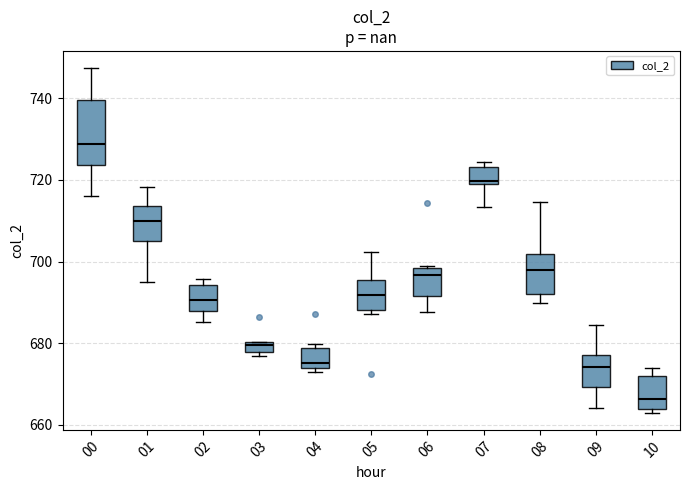

Which box's median line is the highest?

00